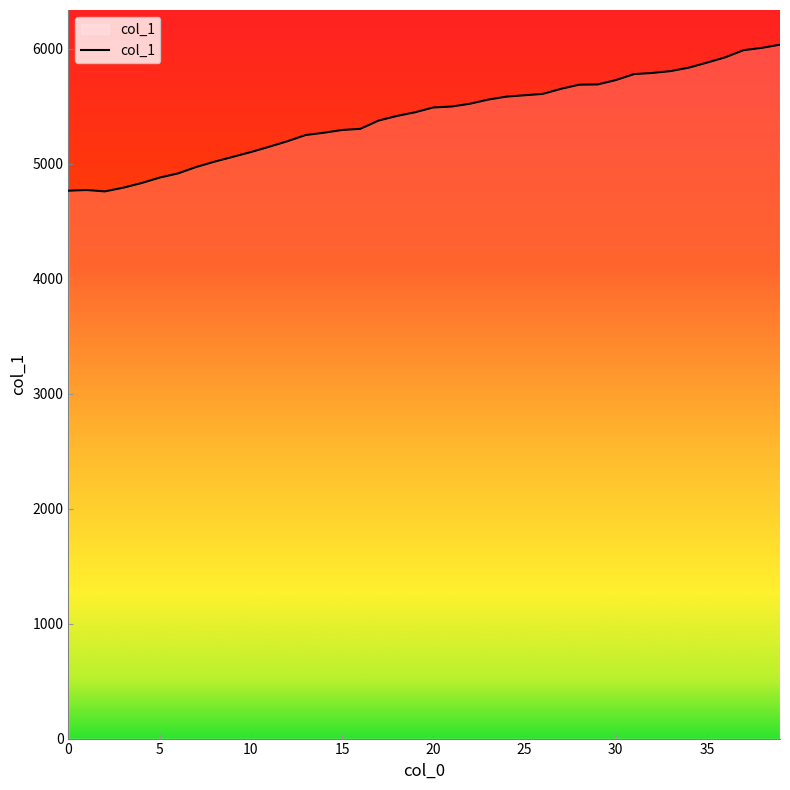

What is the average value?

5405